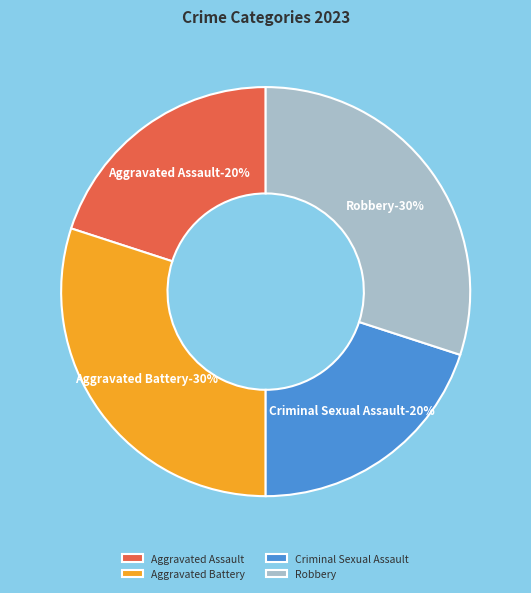

Is it true that Aggravated Battery is 38% of the pie?

False